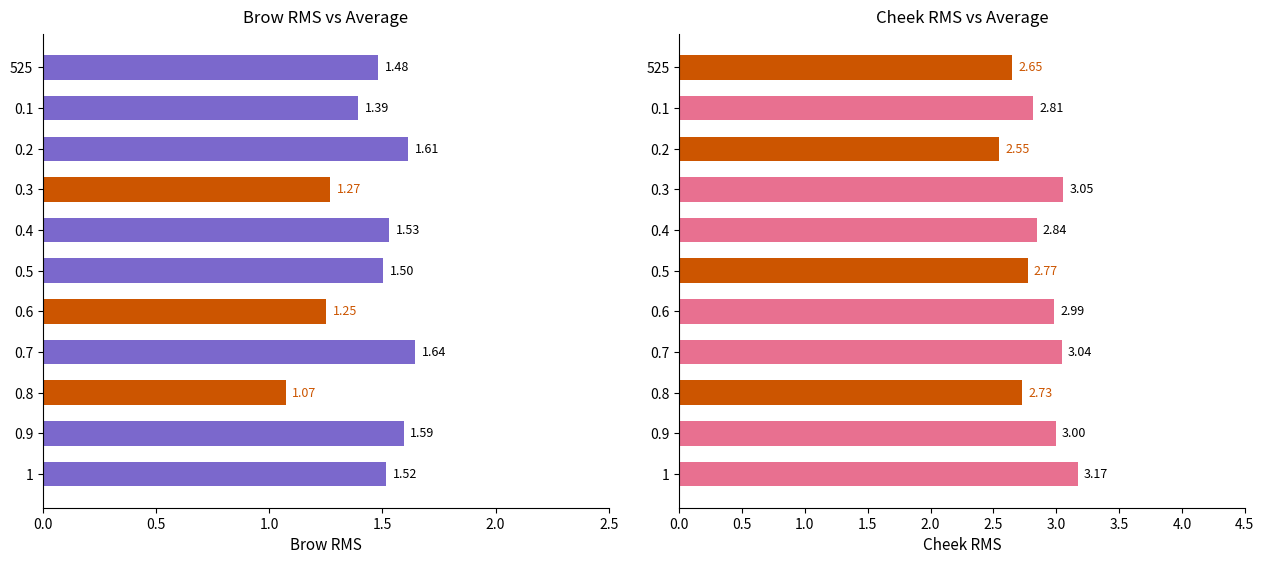

Which series has the widest spread of values?

Cheek RMS